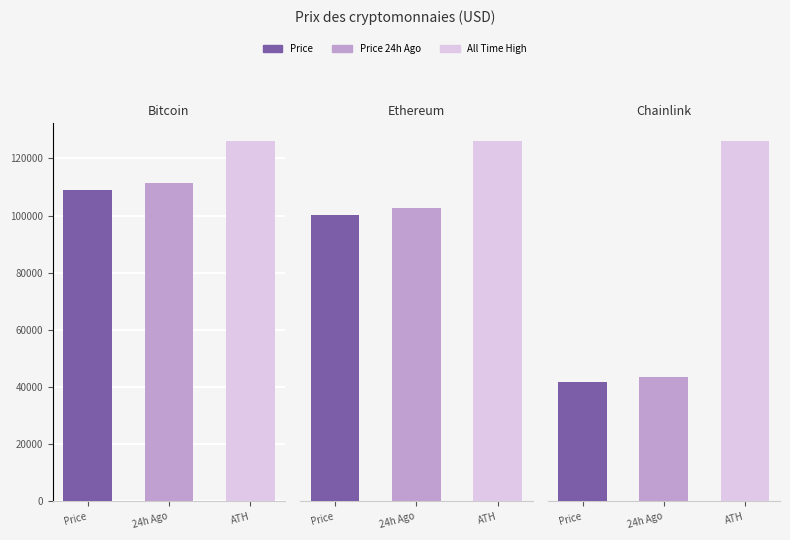

At which label does price24hAgo first exceed 4028?

Bitcoin